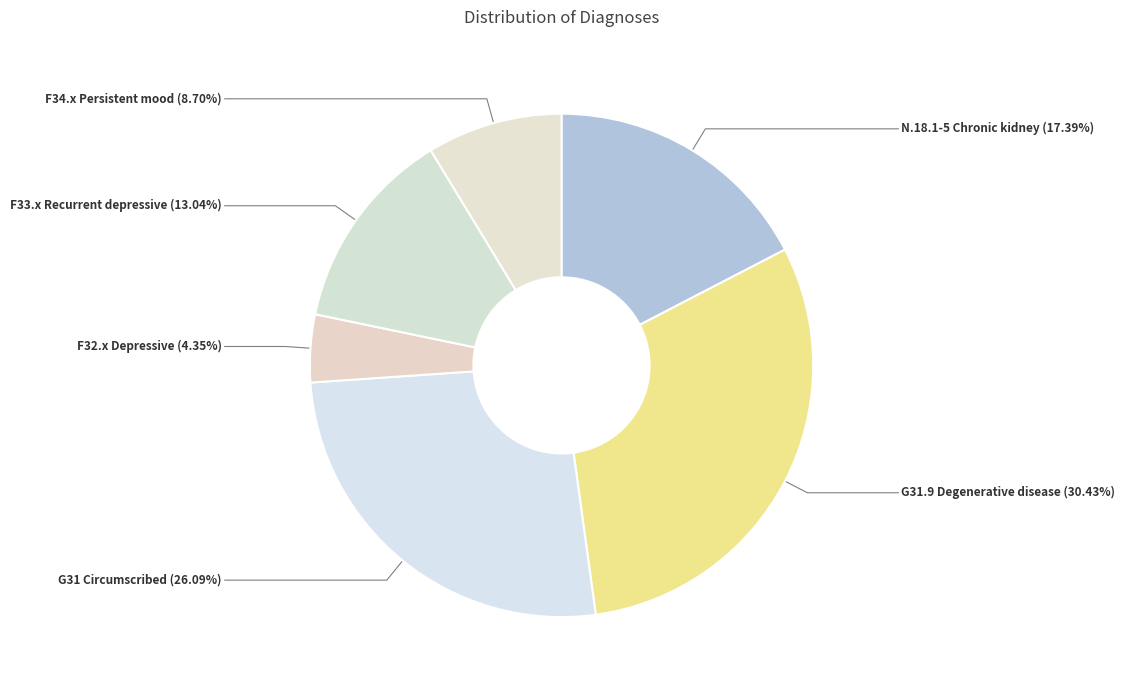

Rank the categories by value from lowest to highest.

F32.x Depressive episode, F34.x Persistent mood disorder, F33.x Recurrent depressive disorder, N.18.1-5 Chronic kidney disease, stage, G31 Circumscribed brain atrophy, G31.9 Degenerative disease of nervous system